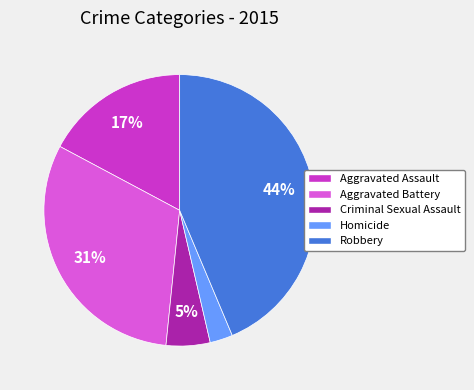

Which slice is the largest?

Robbery